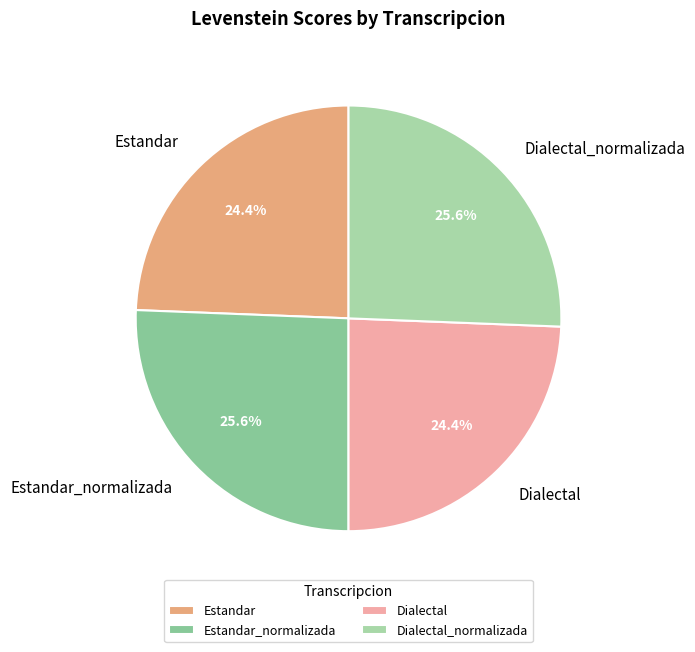

Is it true that Dialectal_normalizada is 26% of the pie?

True